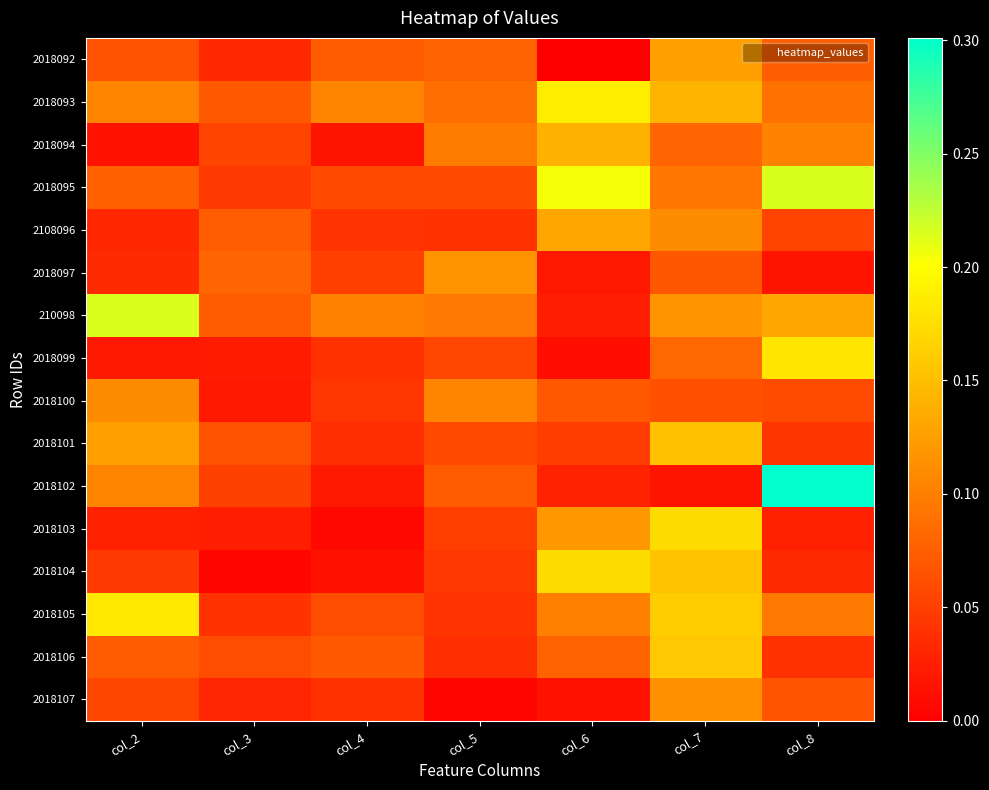

At which category is the sum across all series the highest?

col_7